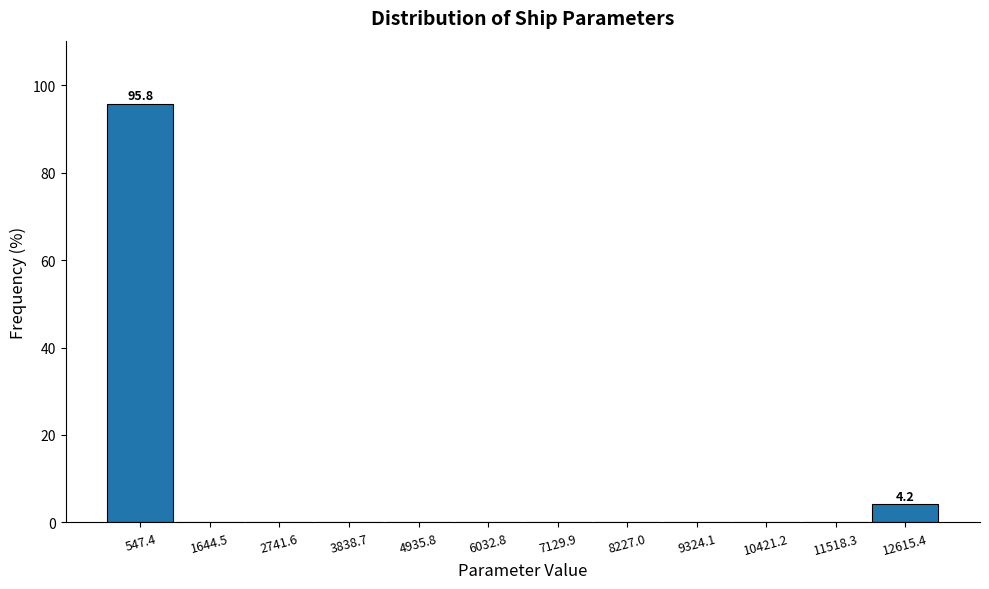

Which range on the x-axis has the tallest bar?

0 to 1000